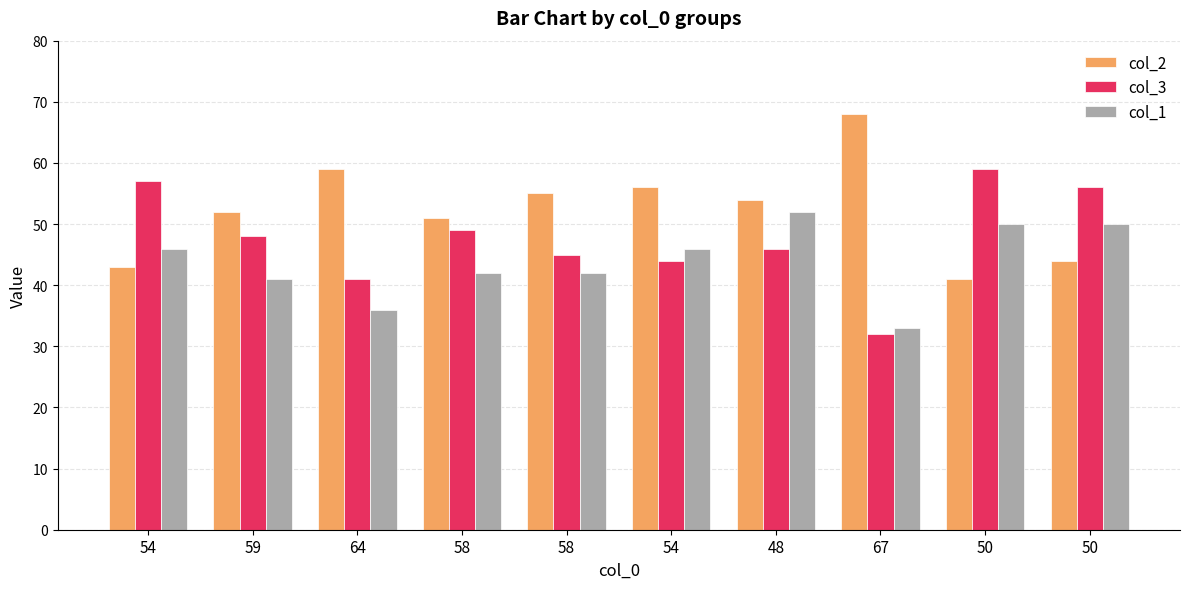

Rank the series by their average value, from highest to lowest.

col_2, col_3, col_1